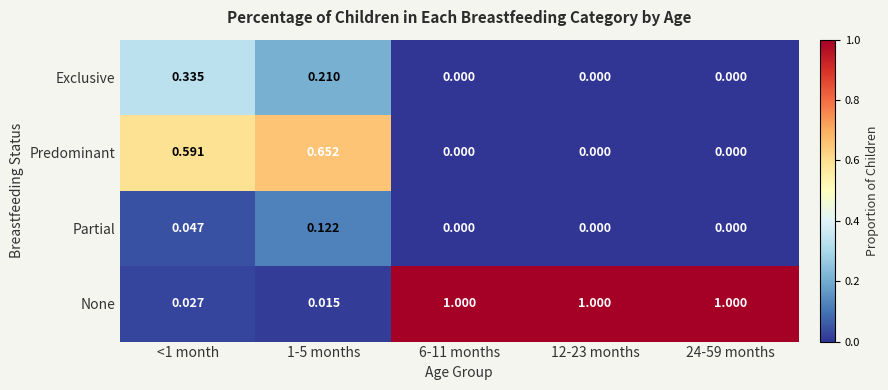

Which series has the widest spread of values?

None